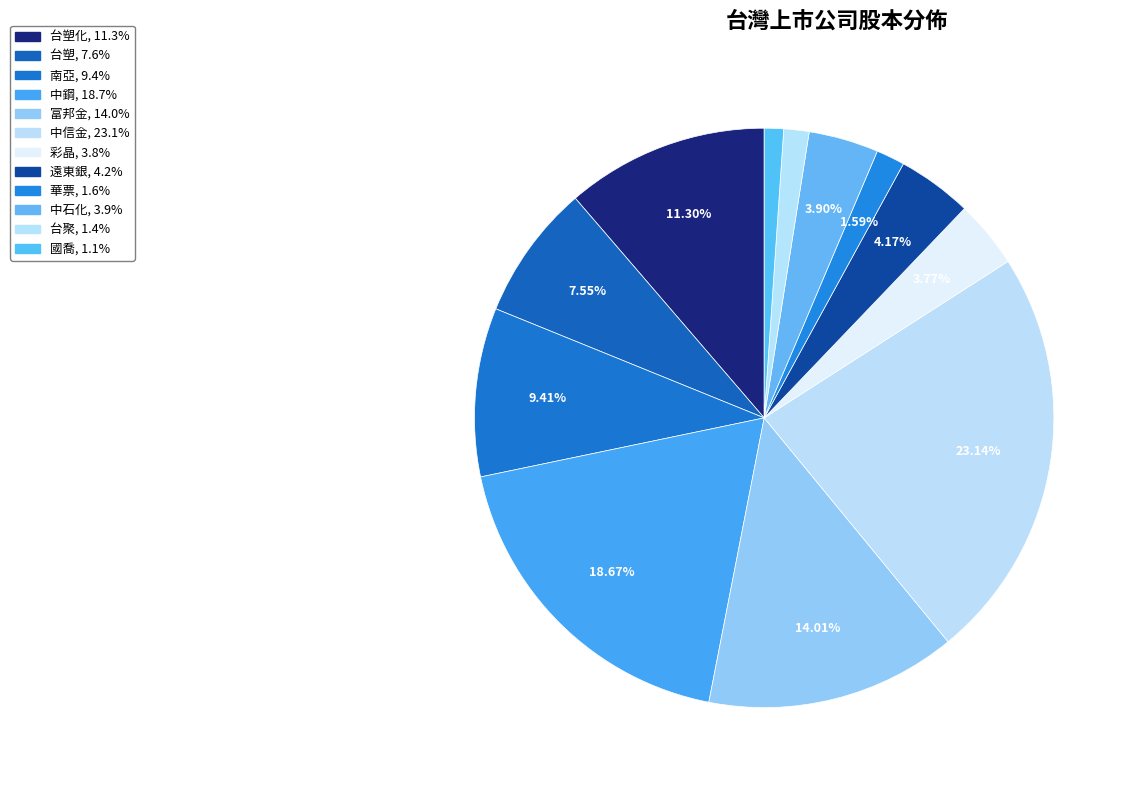

Rank the categories by value from lowest to highest.

國喬, 台聚, 華票, 彩晶, 中石化, 遠東銀, 台塑, 南亞, 台塑化, 富邦金, 中鋼, 中信金